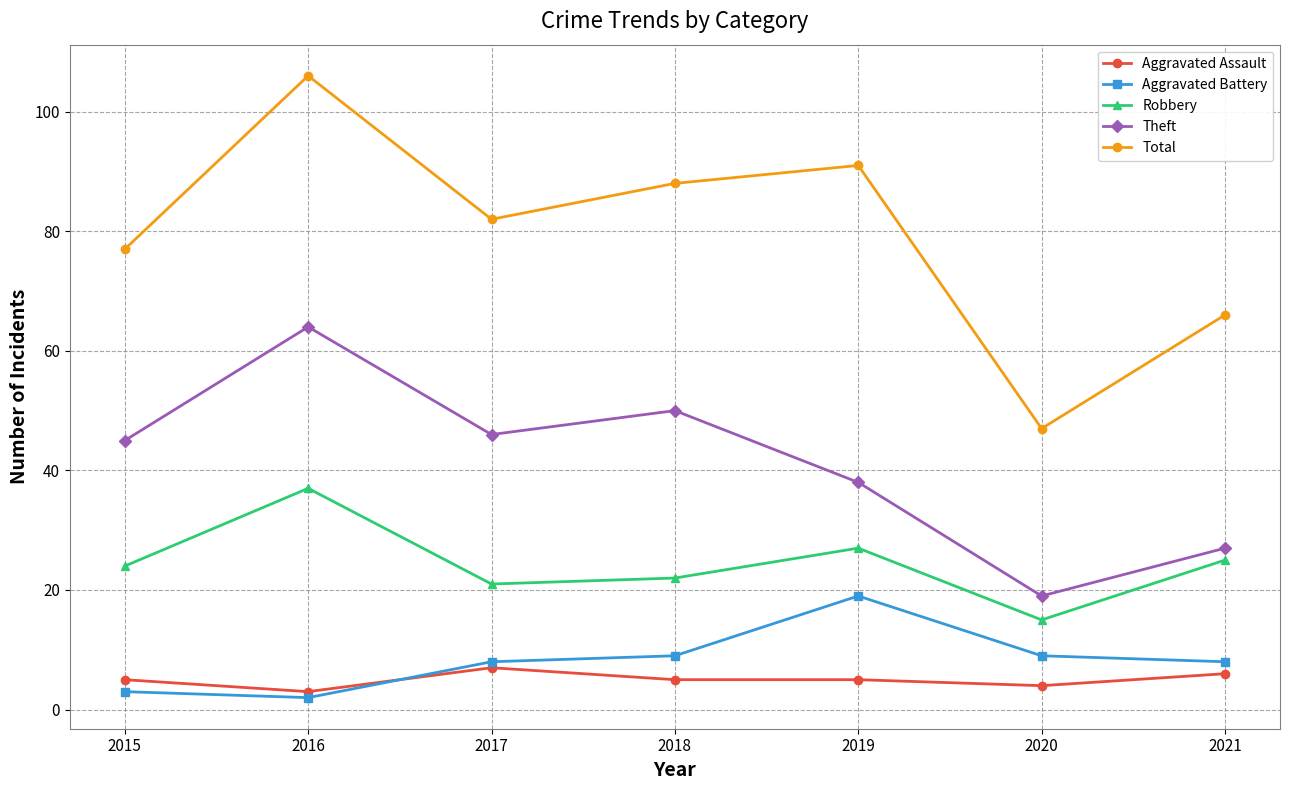

How many categories are shown in the chart?

7